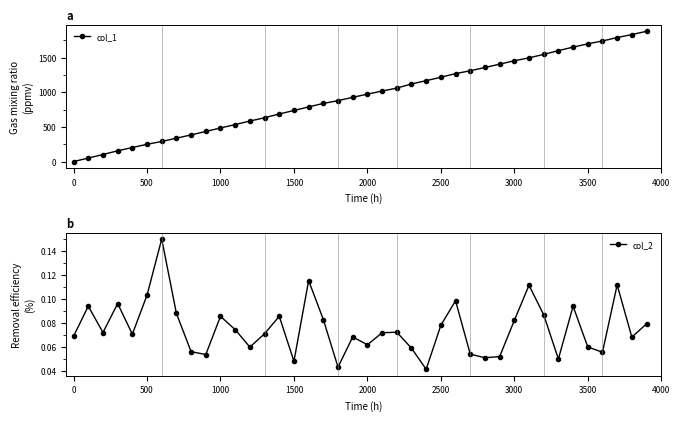

Which series has the largest range (max minus min)?

col_1